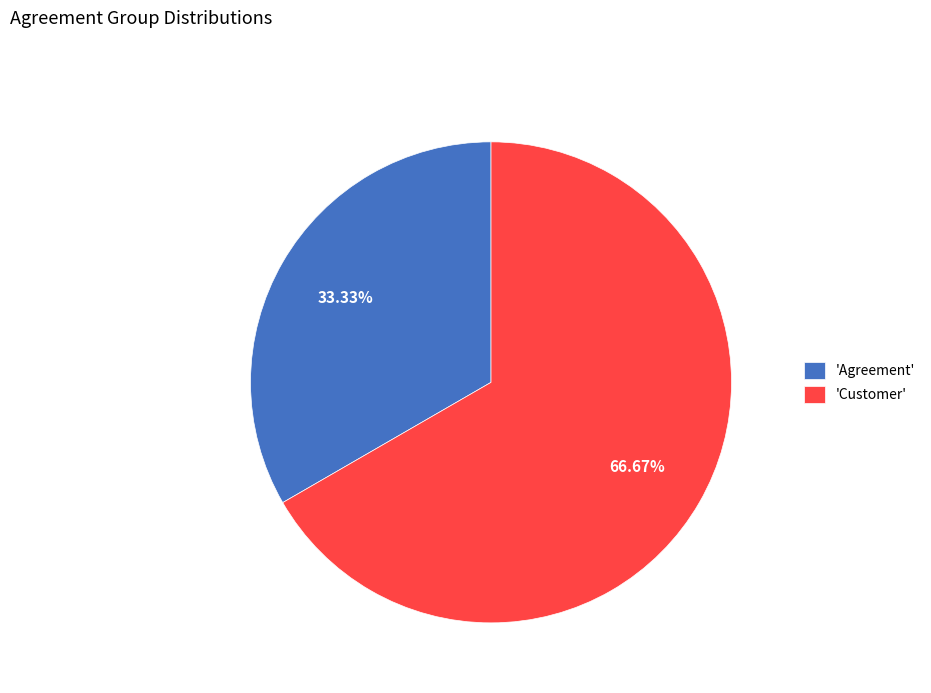

Do 'Agreement' and 'Customer' together represent more than half of the pie?

Yes